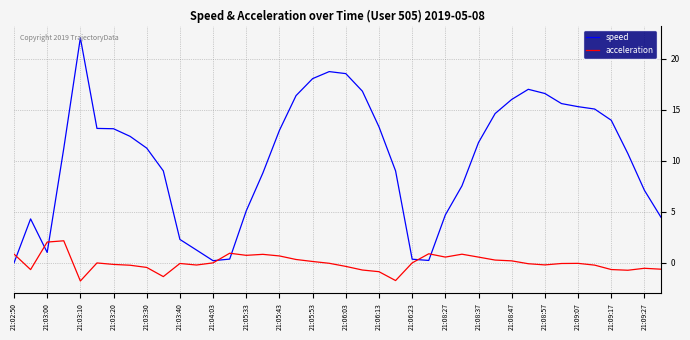

Which series has the widest spread of values?

speed